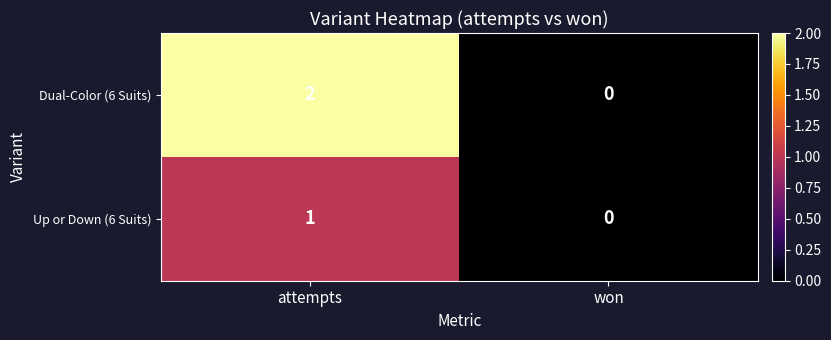

What is the maximum value shown in the chart?

2